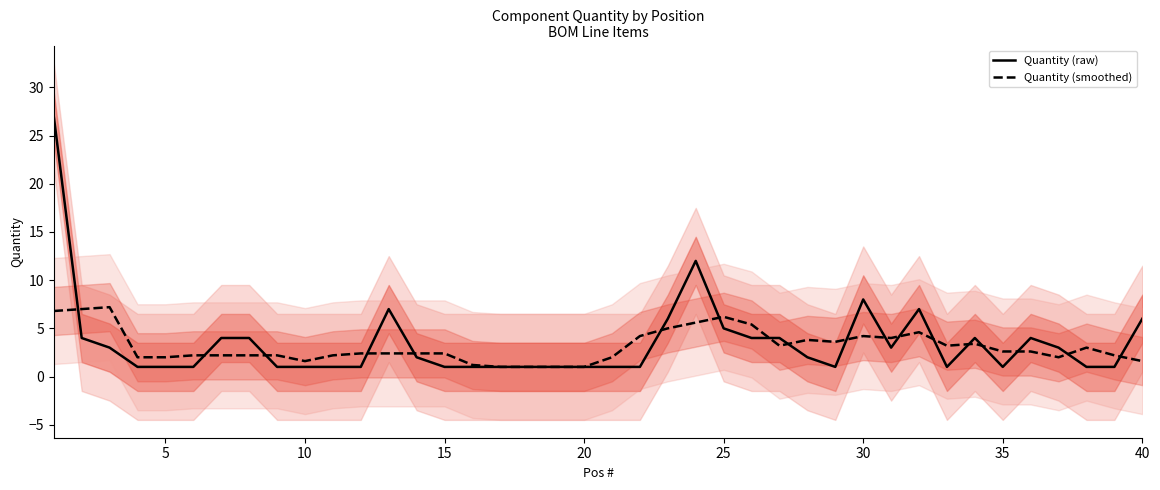

What is the difference between the highest and lowest values at 15?

1.0